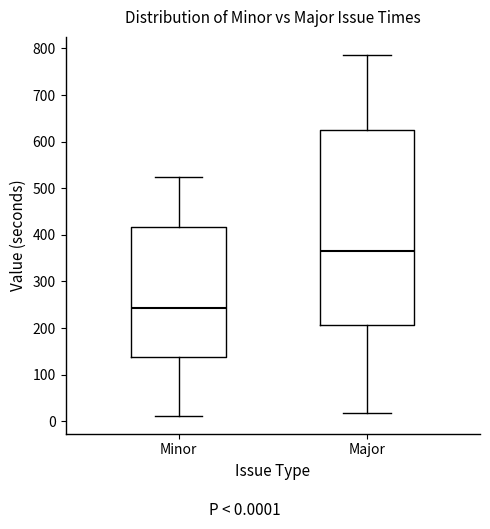

Reading left to right, transcribe this box plot: for each box, give where its median line is, the range the box spans, and where its two whiskers end, as read against the y-axis. The values are not printed on the chart, so give them approximately, as read against the axis.

Minor: median 240, box 140 to 420, whiskers 10 to 520
Major: median 370, box 210 to 630, whiskers 20 to 790